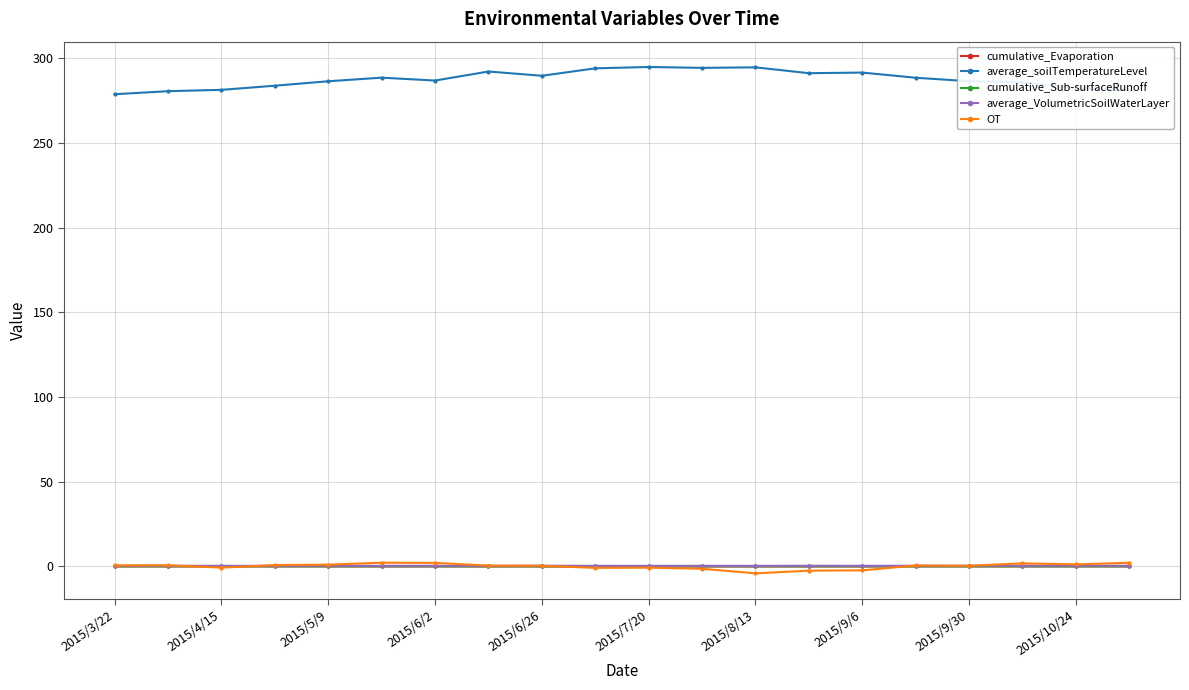

True or false: average_VolumetricSoilWaterLayer and cumulative_Evaporation intersect in this chart.

False